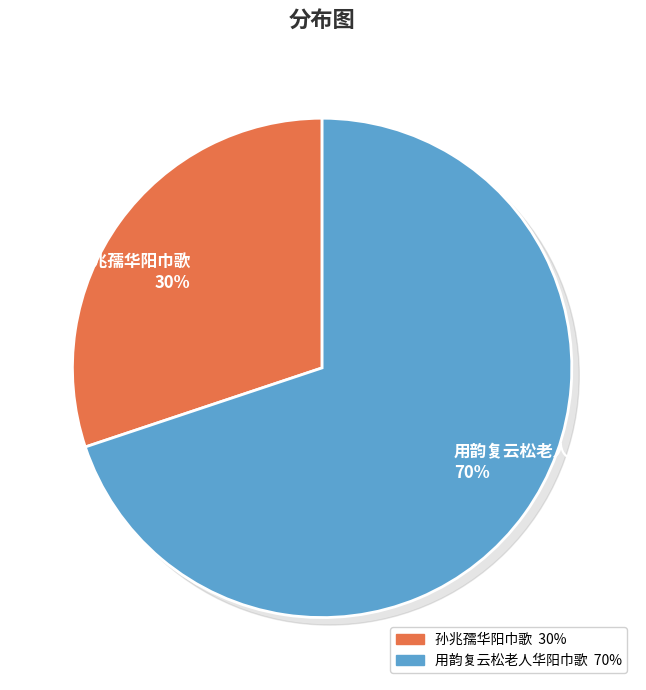

Is 孙兆孺华阳巾歌 the majority of the pie?

No